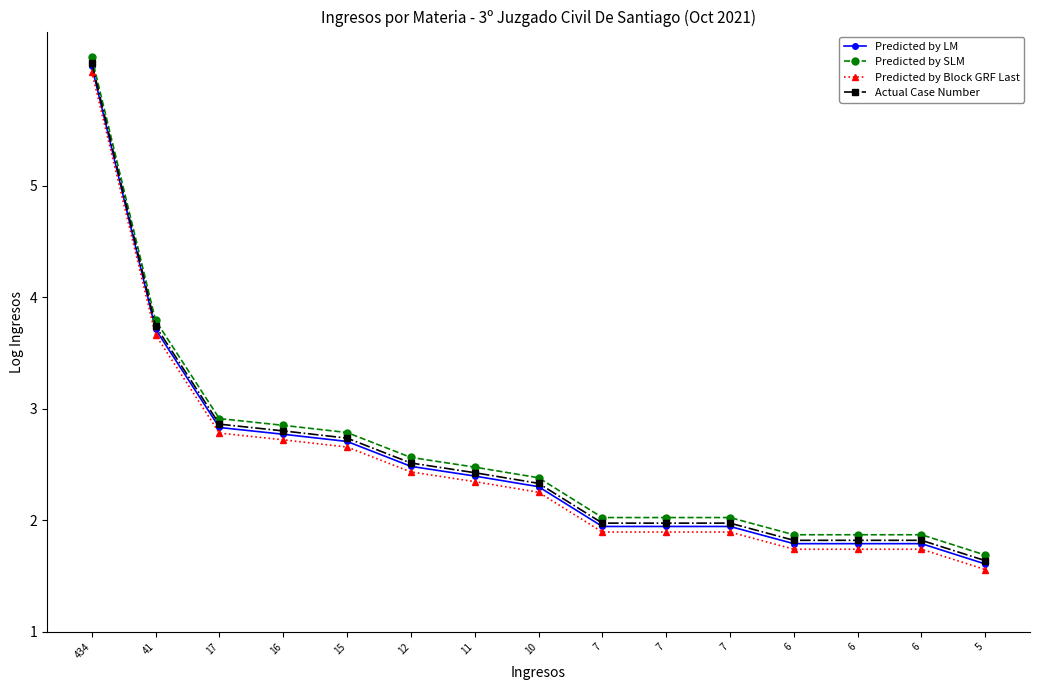

Reading left to right, transcribe all the data shown in this chart.

Predicted by LM: 6.1	3.7	2.8	2.8	2.7	2.5	2.4	2.3	1.9	1.9	1.9	1.8	1.8	1.8	1.6
Predicted by SLM: 6.2	3.8	2.9	2.9	2.8	2.6	2.5	2.4	2.0	2.0	2.0	1.9	1.9	1.9	1.7
Predicted by Block GRF Last: 6.0	3.7	2.8	2.7	2.7	2.4	2.3	2.3	1.9	1.9	1.9	1.7	1.7	1.7	1.6
Actual Case Number: 6.1	3.7	2.9	2.8	2.7	2.5	2.4	2.3	2.0	2.0	2.0	1.8	1.8	1.8	1.6